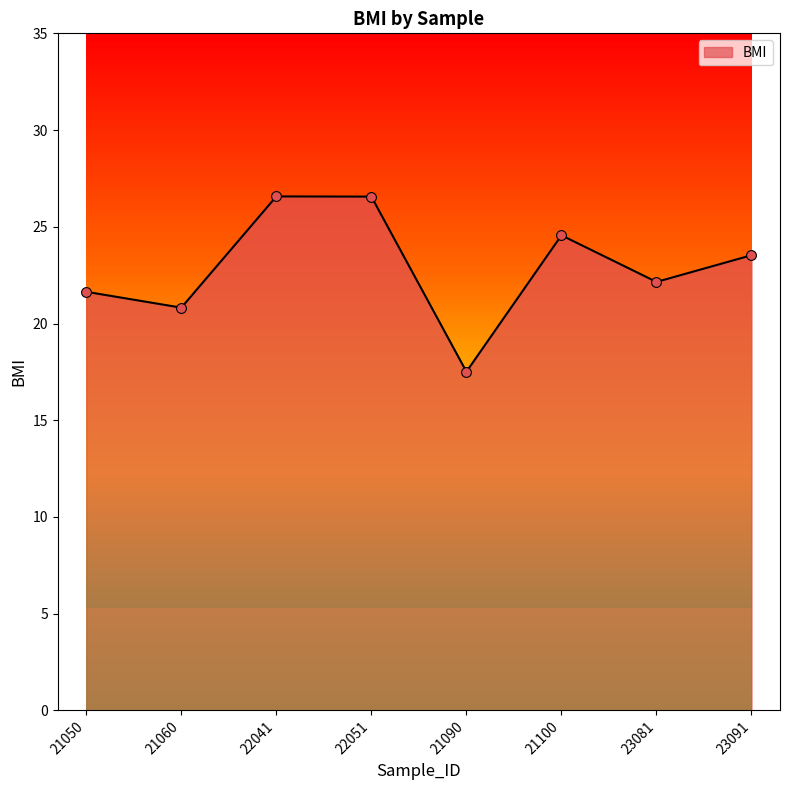

What is the change in value from 22041 to 23081?

-4.4